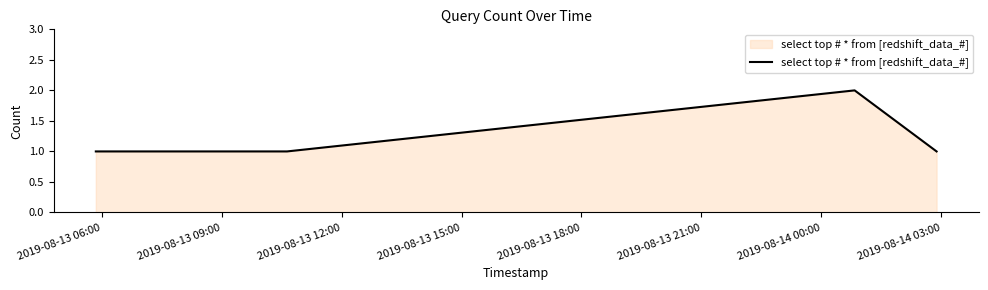

What is the minimum value shown in the chart?

1